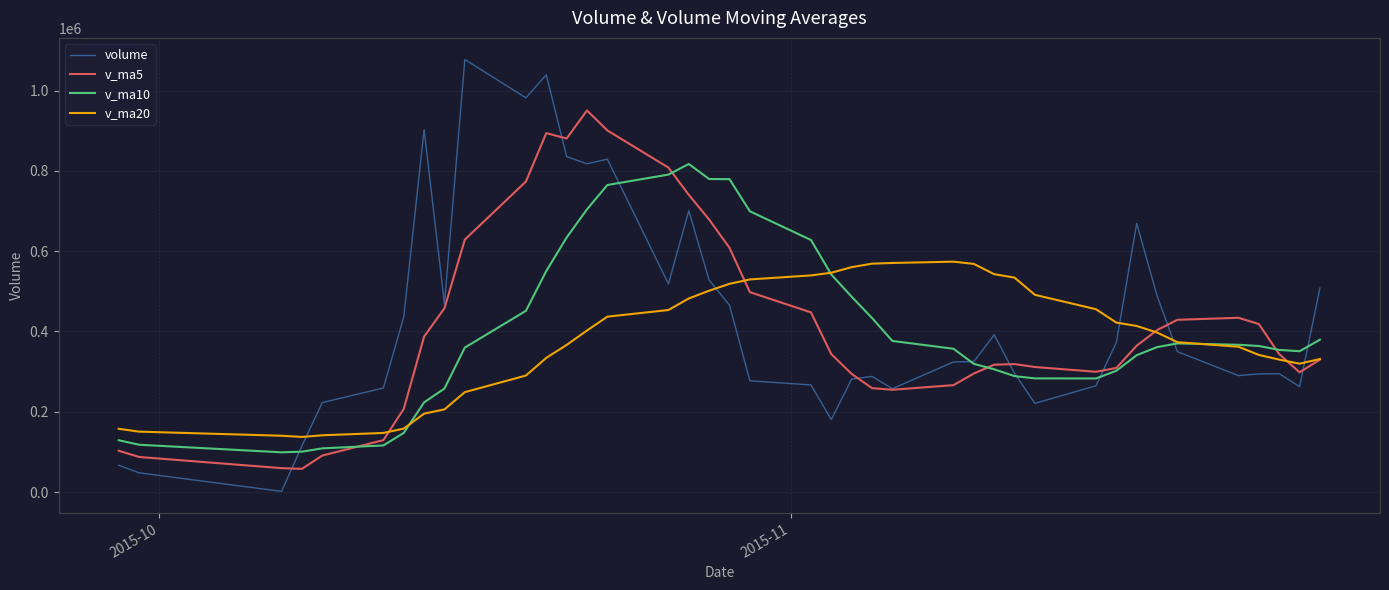

Does the chart display data point markers on the line(s)?

No